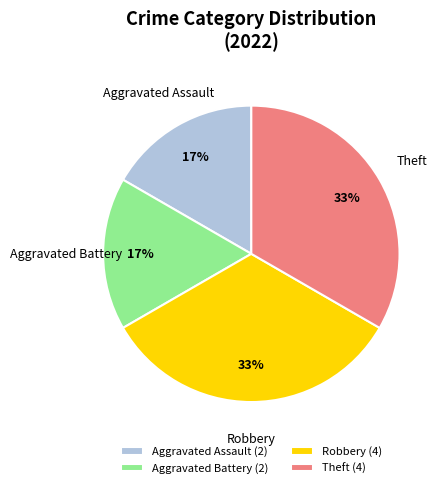

The Theft slice represents 41% of the pie. True or false?

False